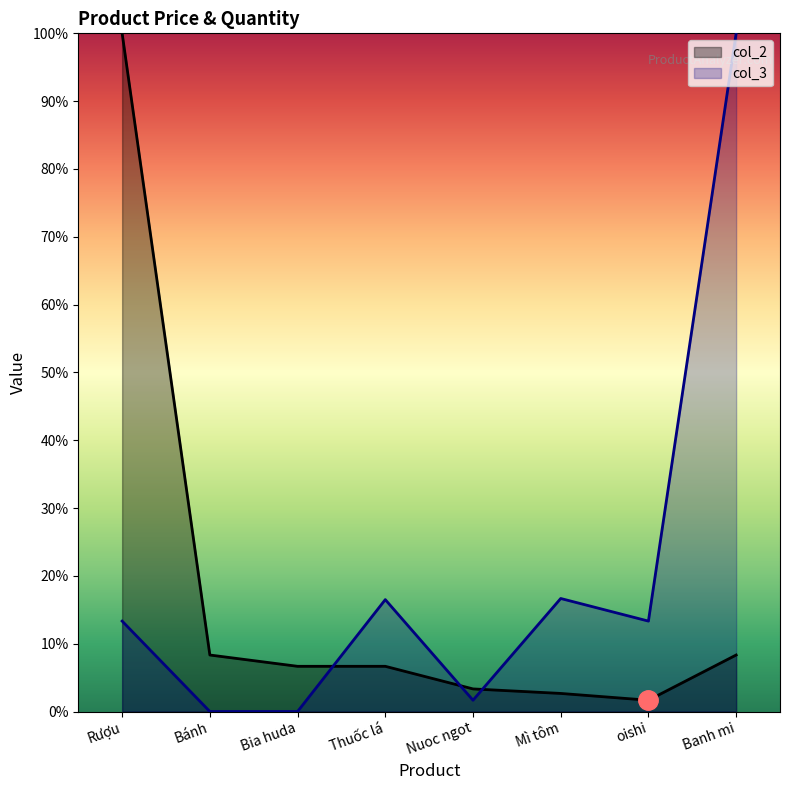

Which series ends up on top after the final intersection of col_3 and col_2?

col_3